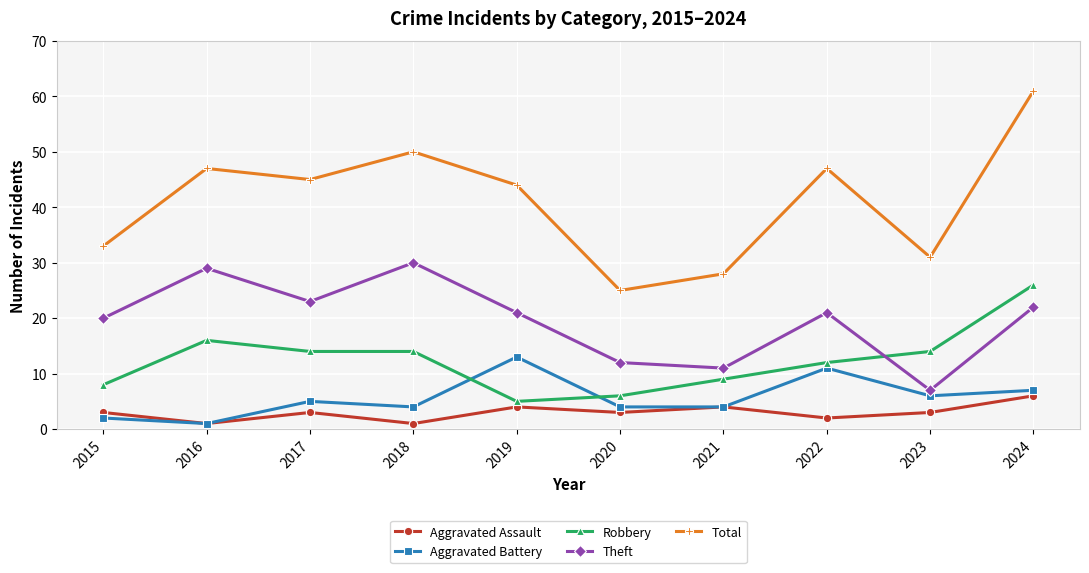

Which category has the highest value in the Total series?

2024